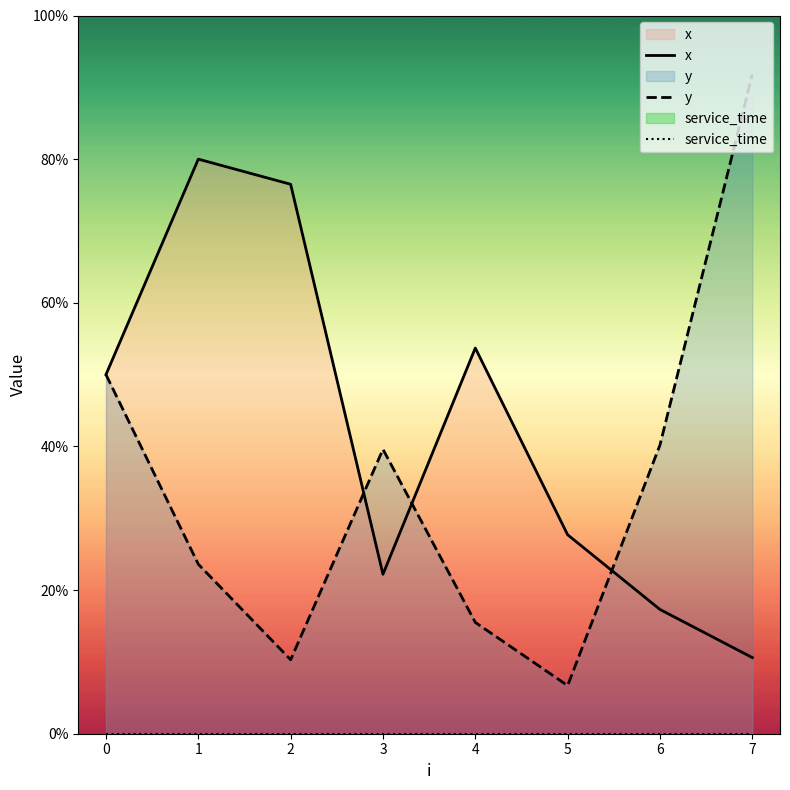

Which series has the largest total across all categories?

x